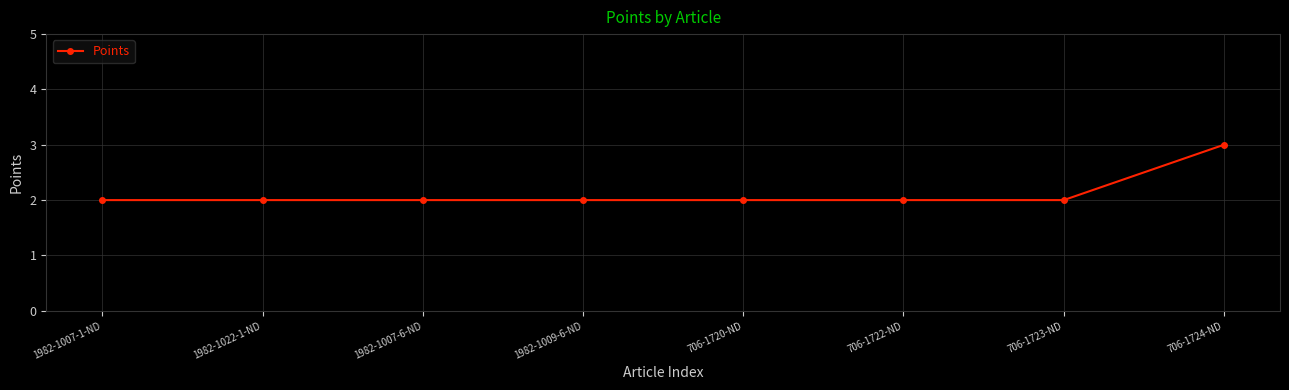

How many distinct data groups are displayed?

1